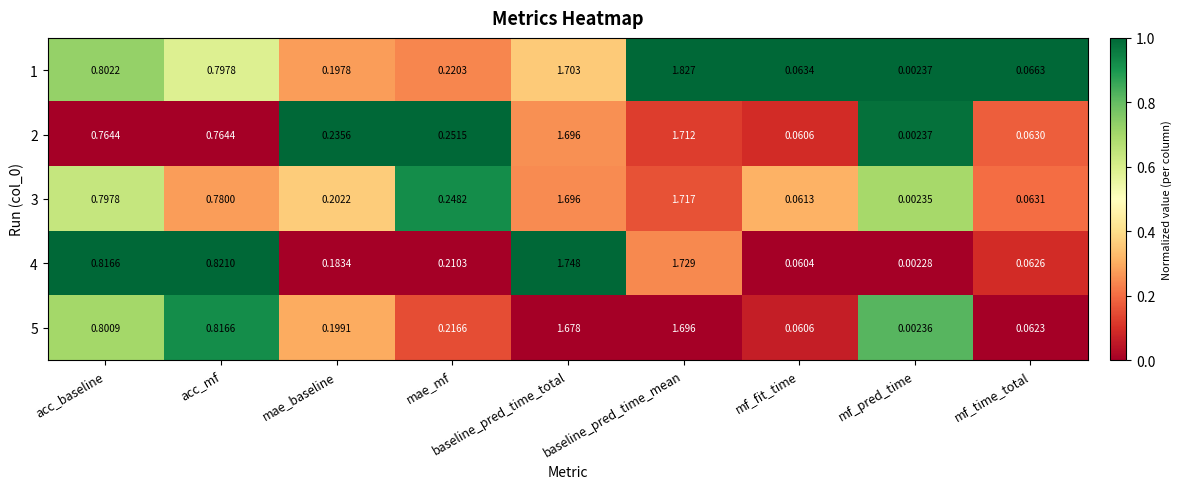

Is the value of 3 at acc_mf greater than the value of 1 at mae_mf?

Yes